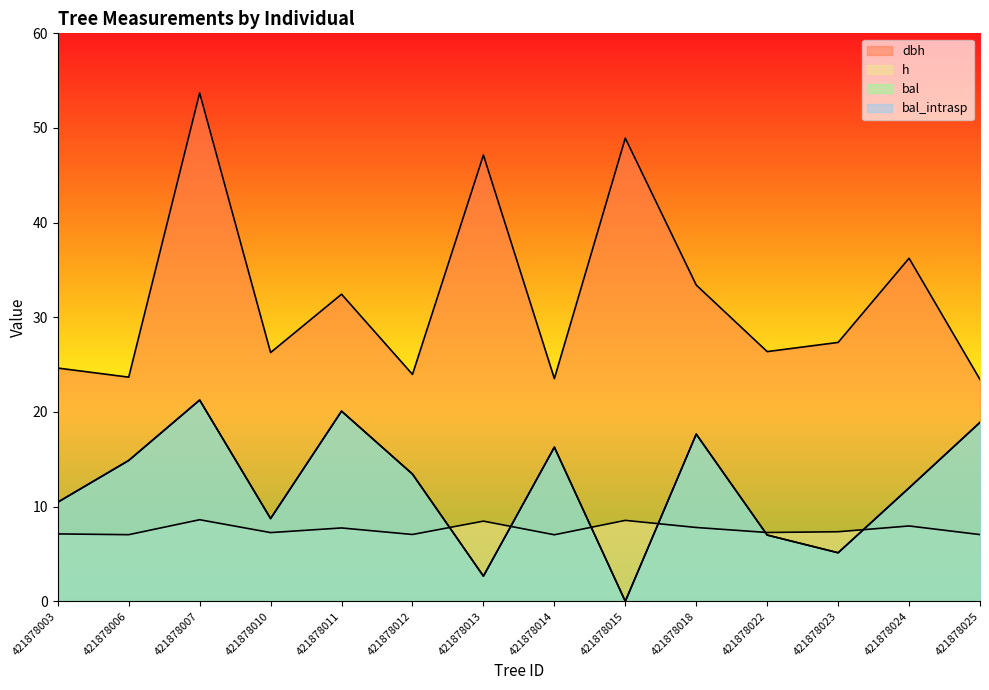

Where is the first local maximum for dbh?

421878007